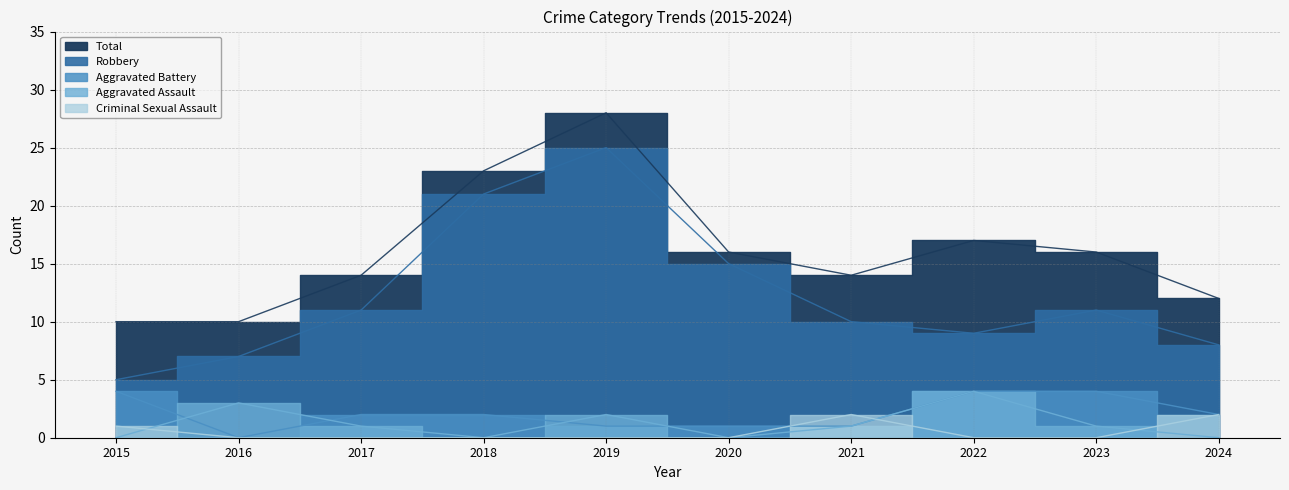

The value of Aggravated Assault at 2020 is 0. True or false?

True